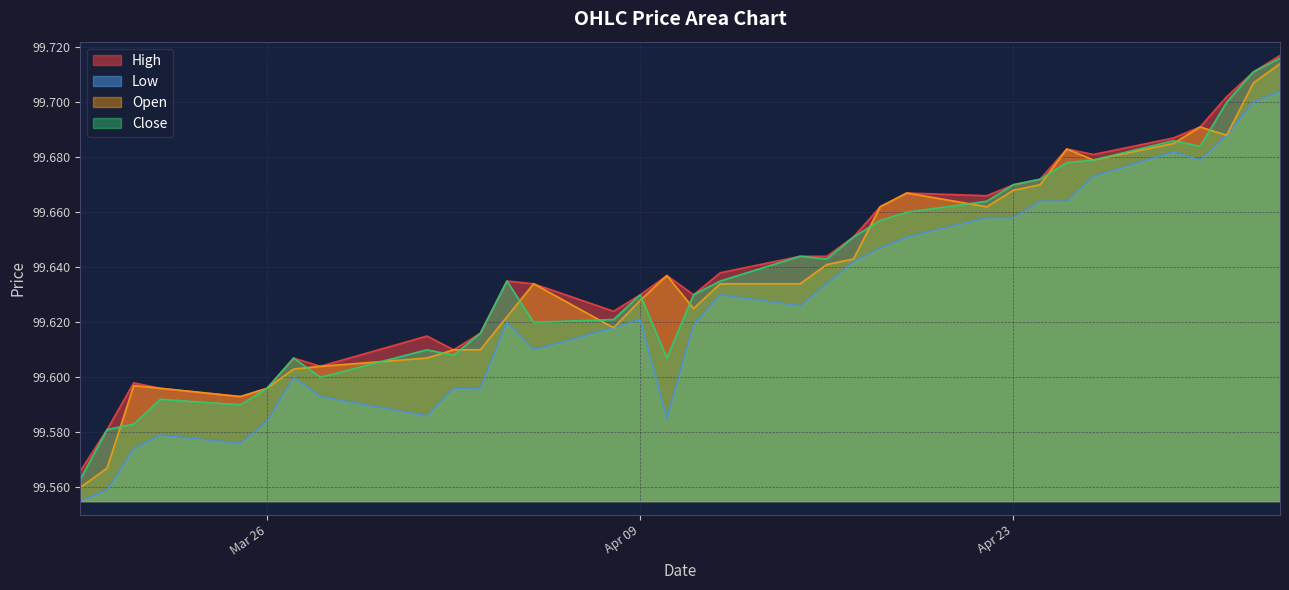

Which series changed the most between 2024-03-25 and 2024-04-22?

Low